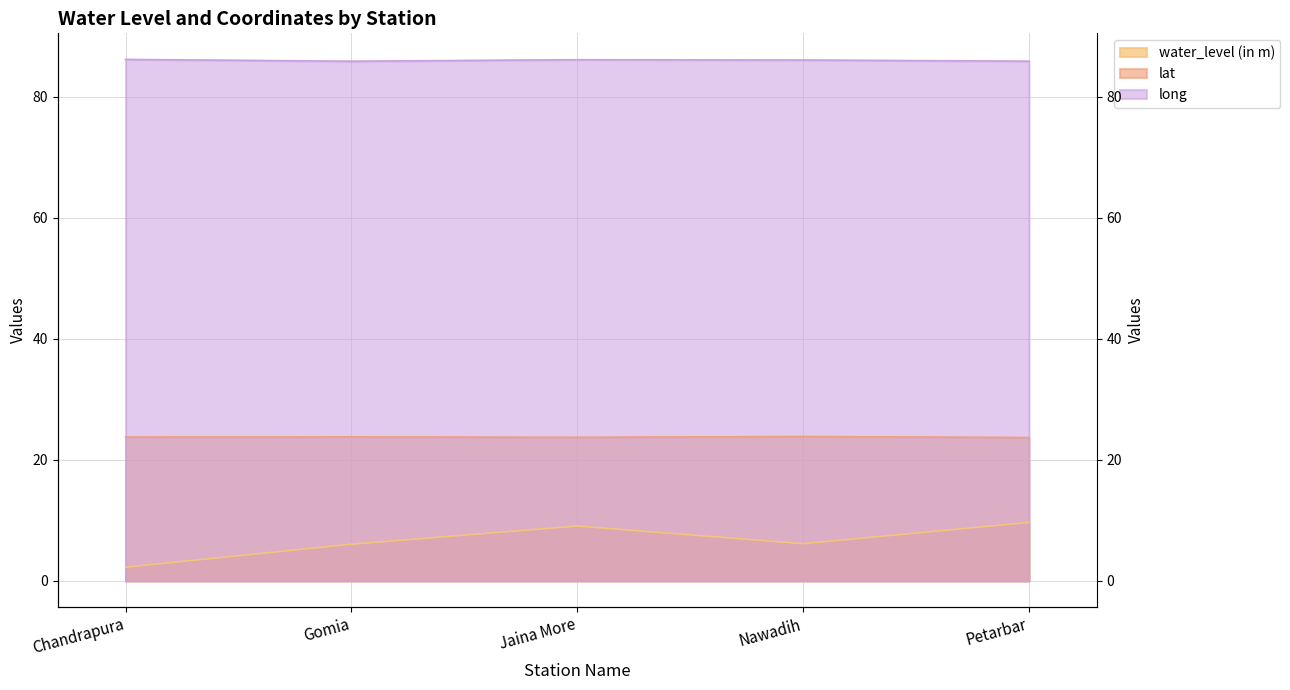

Where is water_level (in m) nearest to the value 5?

Gomia